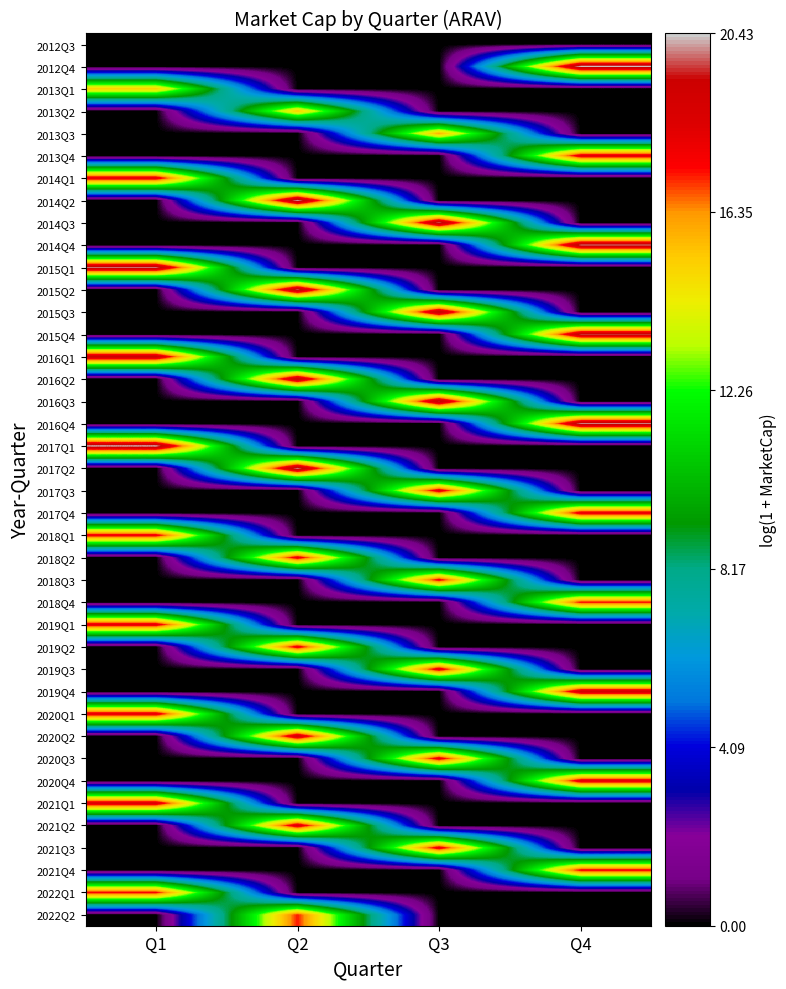

At Q1, list the series in order from smallest to largest.

2012Q3, 2012Q4, 2013Q2, 2013Q3, 2013Q4, 2014Q2, 2014Q3, 2014Q4, 2015Q2, 2015Q3, 2015Q4, 2016Q2, 2016Q3, 2016Q4, 2017Q2, 2017Q3, 2017Q4, 2018Q2, 2018Q3, 2018Q4, 2019Q2, 2019Q3, 2019Q4, 2020Q2, 2020Q3, 2020Q4, 2021Q2, 2021Q3, 2021Q4, 2022Q2, 2013Q1, 2022Q1, 2018Q1, 2019Q1, 2014Q1, 2020Q1, 2021Q1, 2016Q1, 2015Q1, 2017Q1